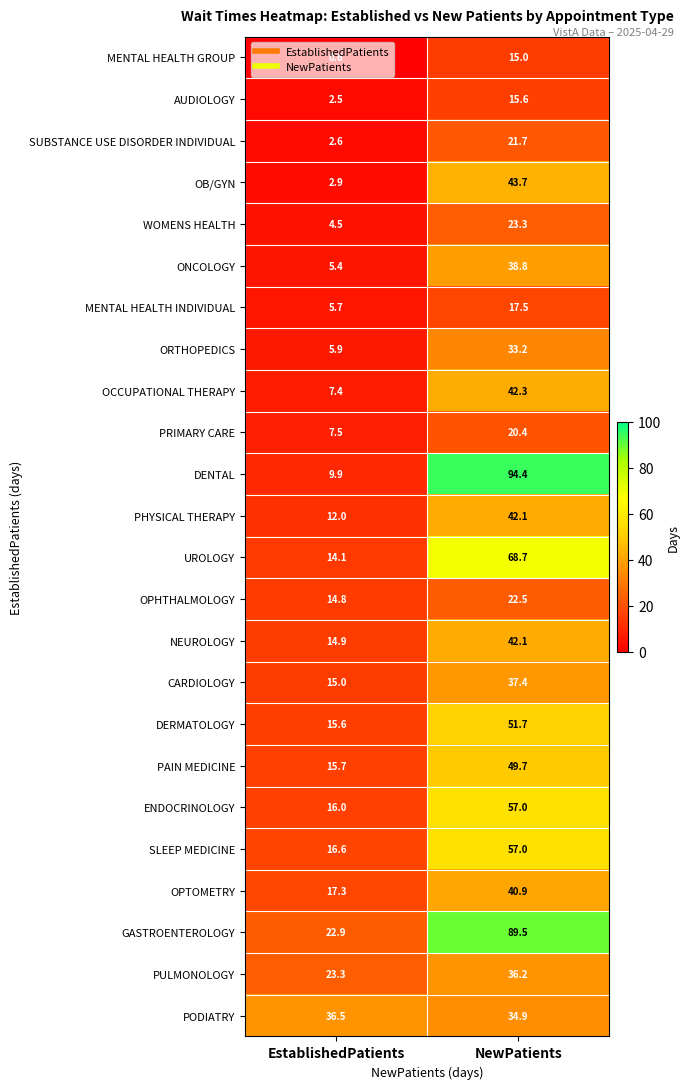

What is the difference between the maximum and minimum values in the MENTAL HEALTH GROUP series?

14.4